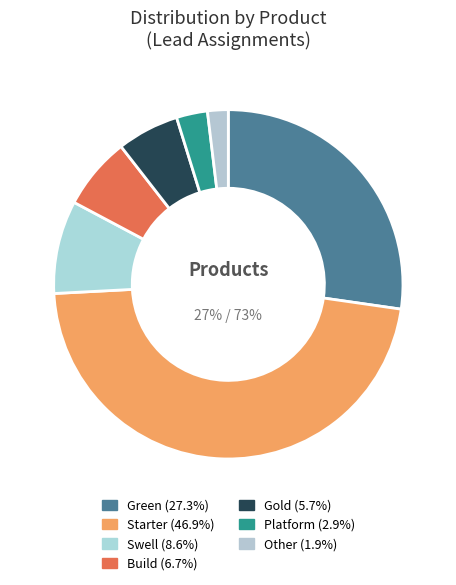

Is it true that build is 18% of the pie?

False